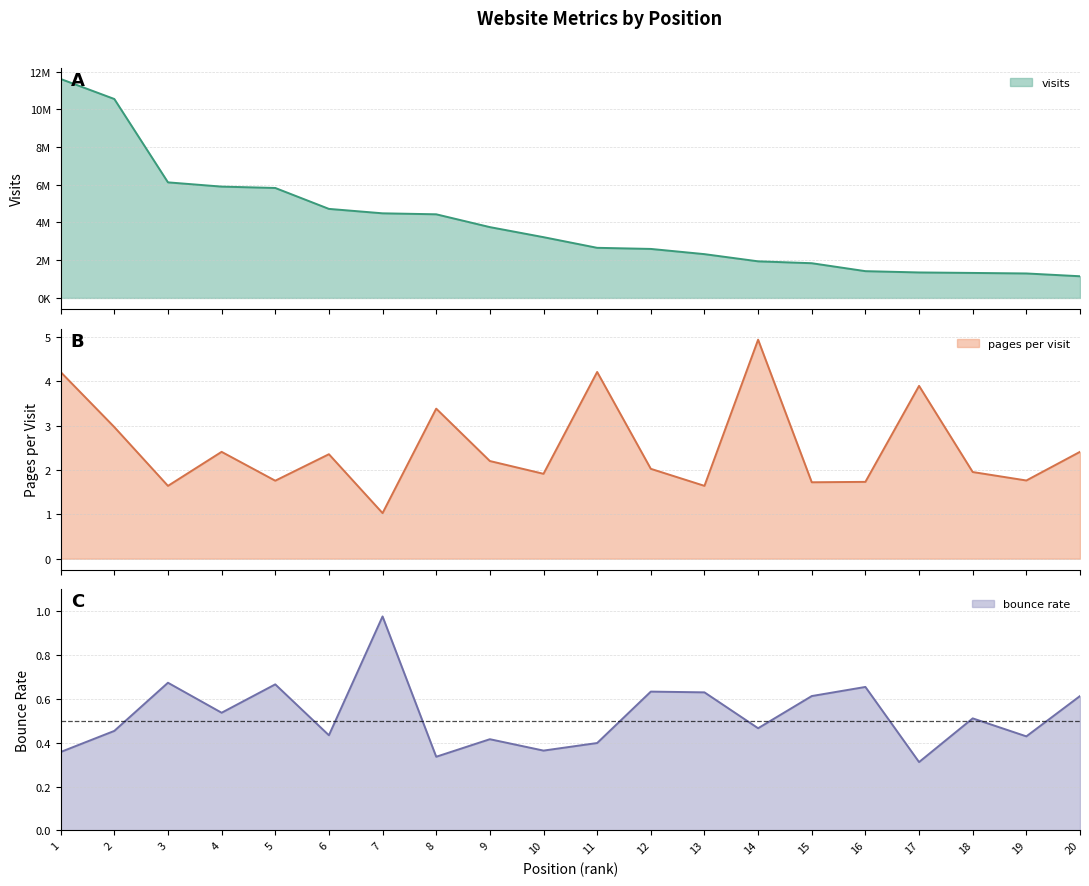

What is the spread (max minus min) of values at 8?

4433791.7